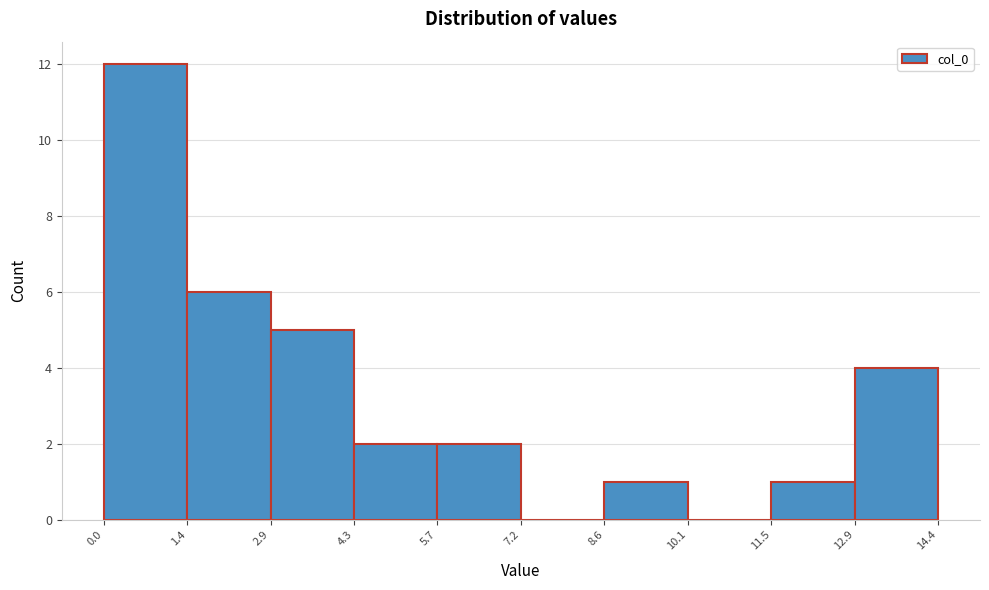

Reading left to right, list every bar in this chart as the range it spans on the x-axis followed by its height. The values are not printed on the chart, so give them approximately, as read against the axis.

0.0 to 1.4: 12
1.4 to 2.9: 6
2.9 to 4.3: 5
4.3 to 5.7: 2
5.7 to 7.2: 2
7.2 to 8.6: 0
8.6 to 10.1: 1
10.1 to 11.5: 0
11.5 to 12.9: 1
12.9 to 14.4: 4